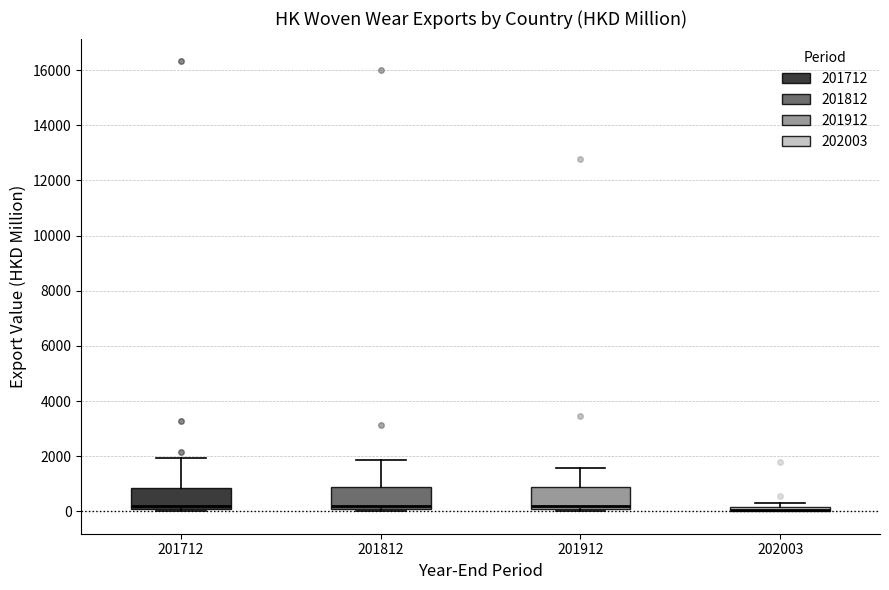

Where does the median line of the box at x = 201912 sit on the y-axis? The values are not printed on the chart, so give them approximately, as read against the axis.

200